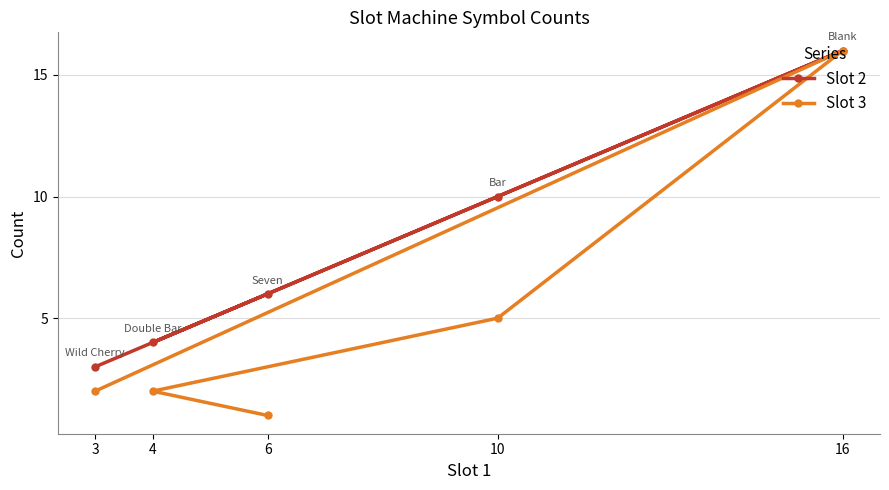

What is the difference between the maximum and minimum values in the Slot 3 series?

15